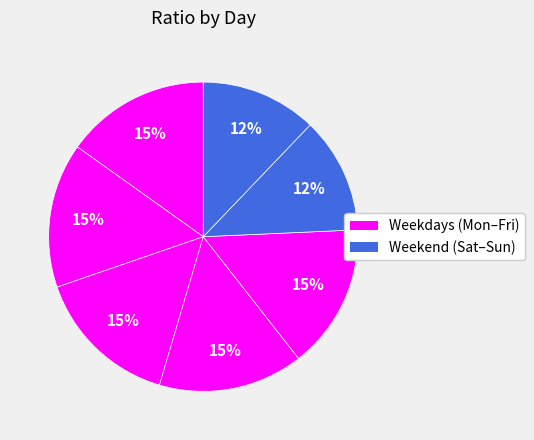

Which slice is the smallest?

sat